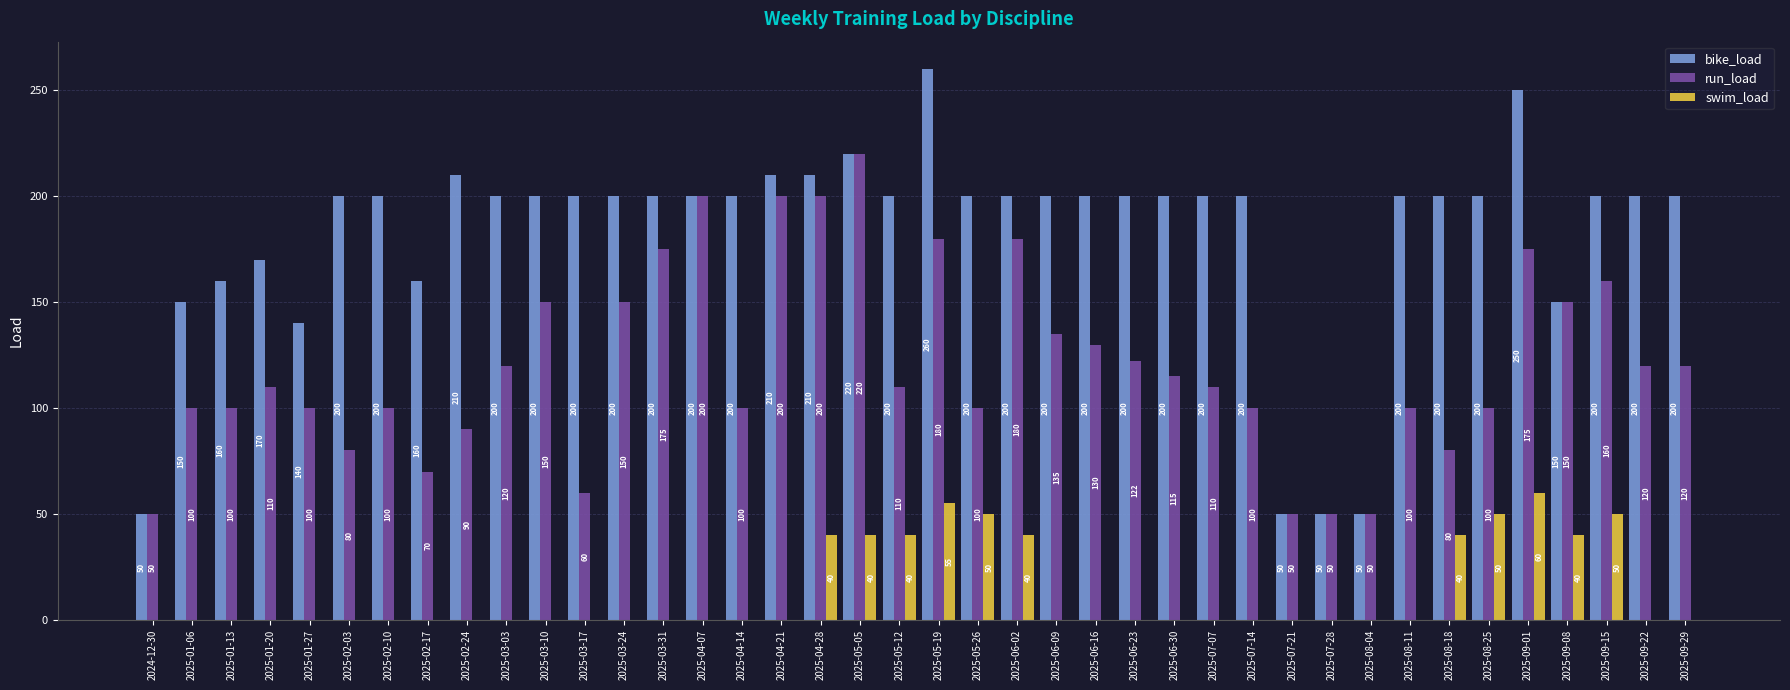

At which label is run_load closest to 135?

2025-06-09